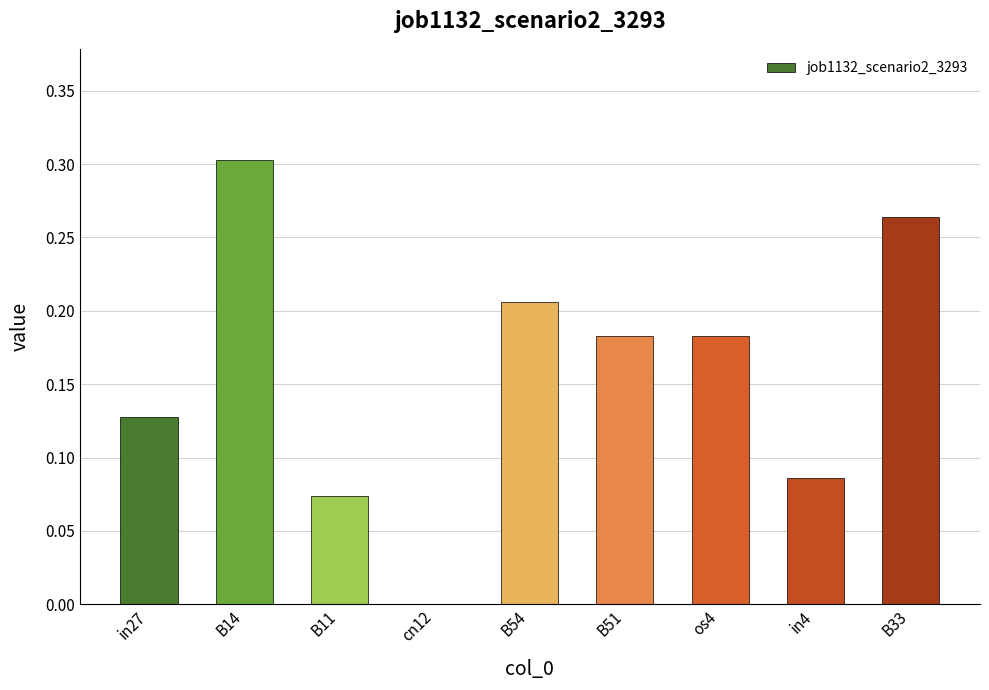

Which category has the highest value across all series?

B14